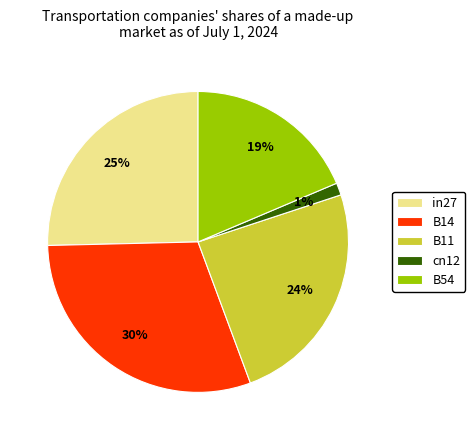

To the nearest percent, what is the average slice percentage?

20%